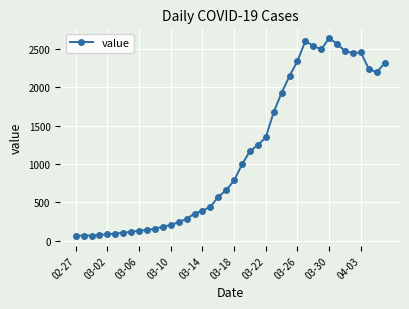

What is the minimum value shown in the chart?

61